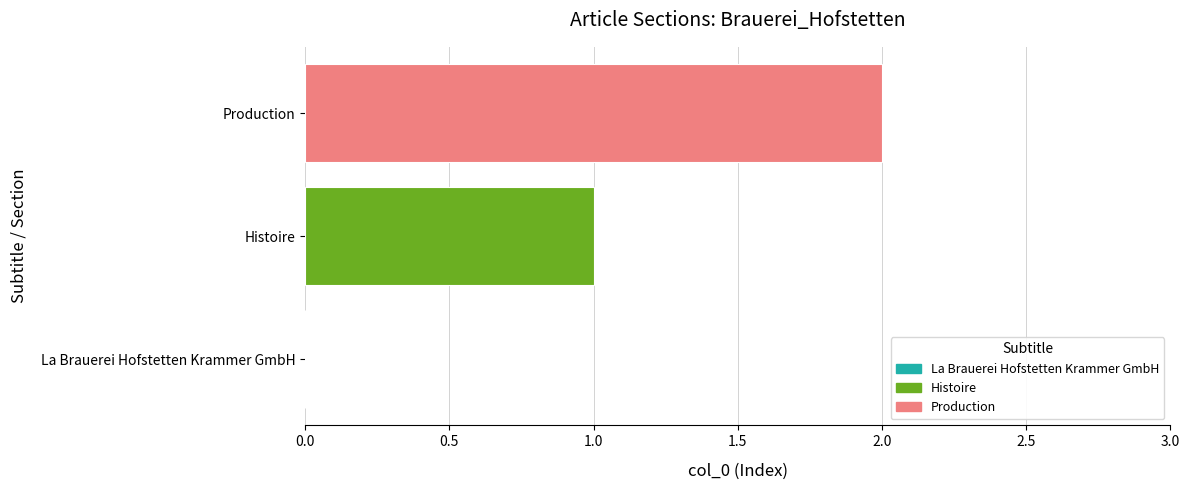

Count the number of data series in this chart.

1